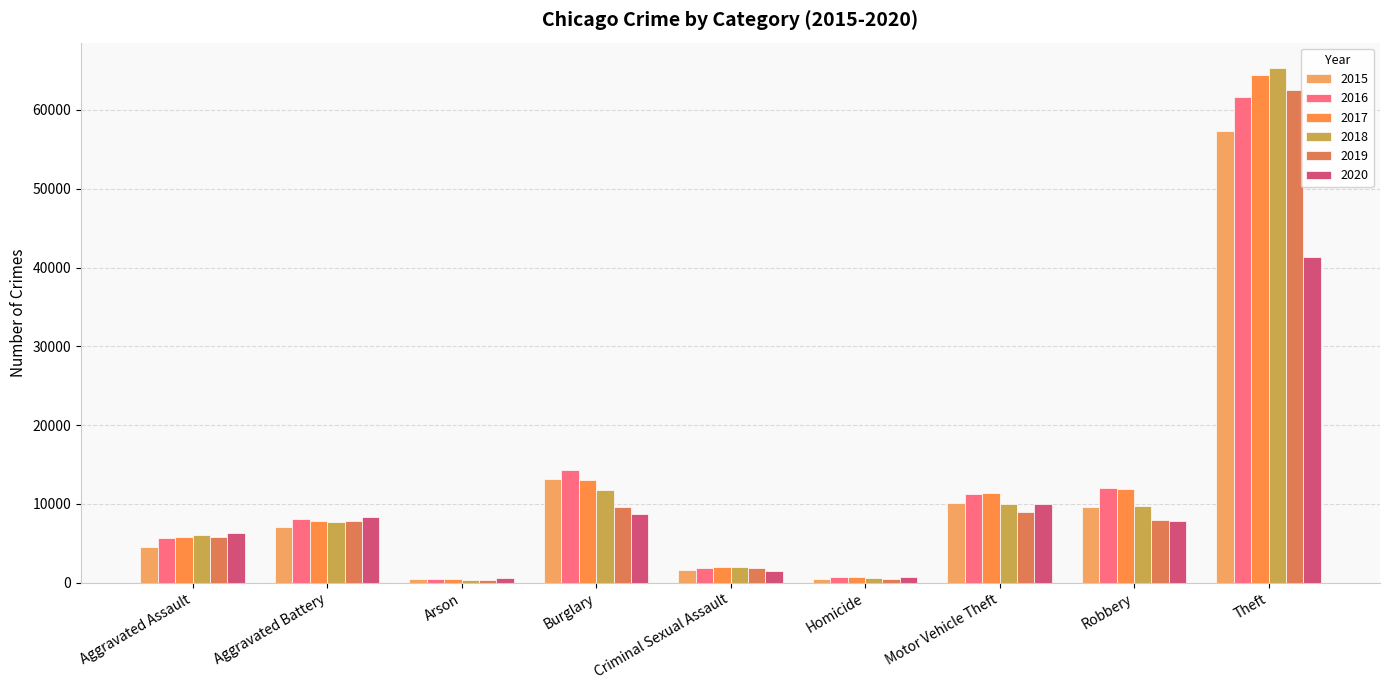

What is the label of the 5th bar from the right?

Criminal Sexual Assault